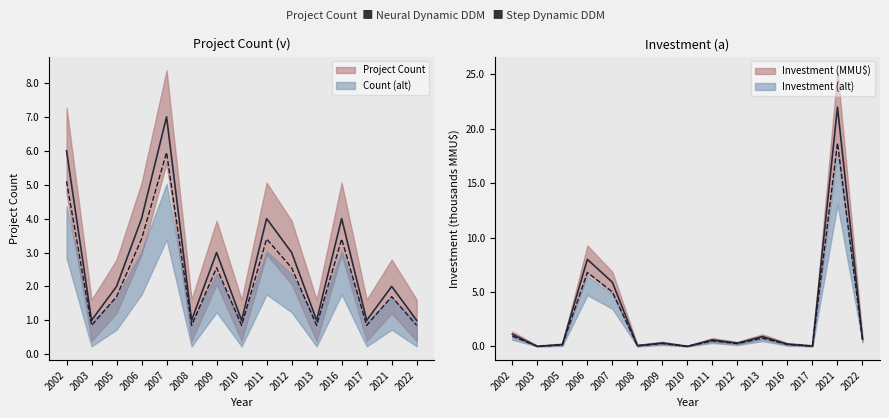

Which category has the highest value in the Investment (MMU$) series?

2021